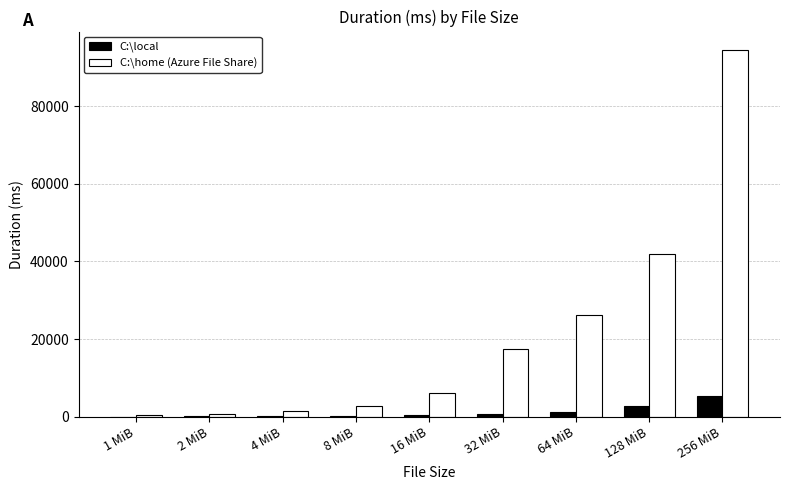

How many categories are shown in the chart?

9